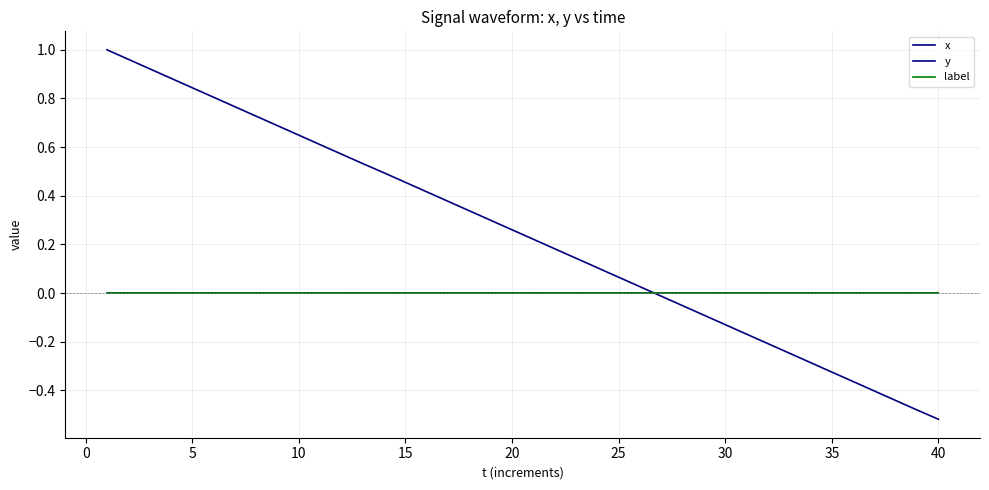

Does the chart display data point markers on the line(s)?

No